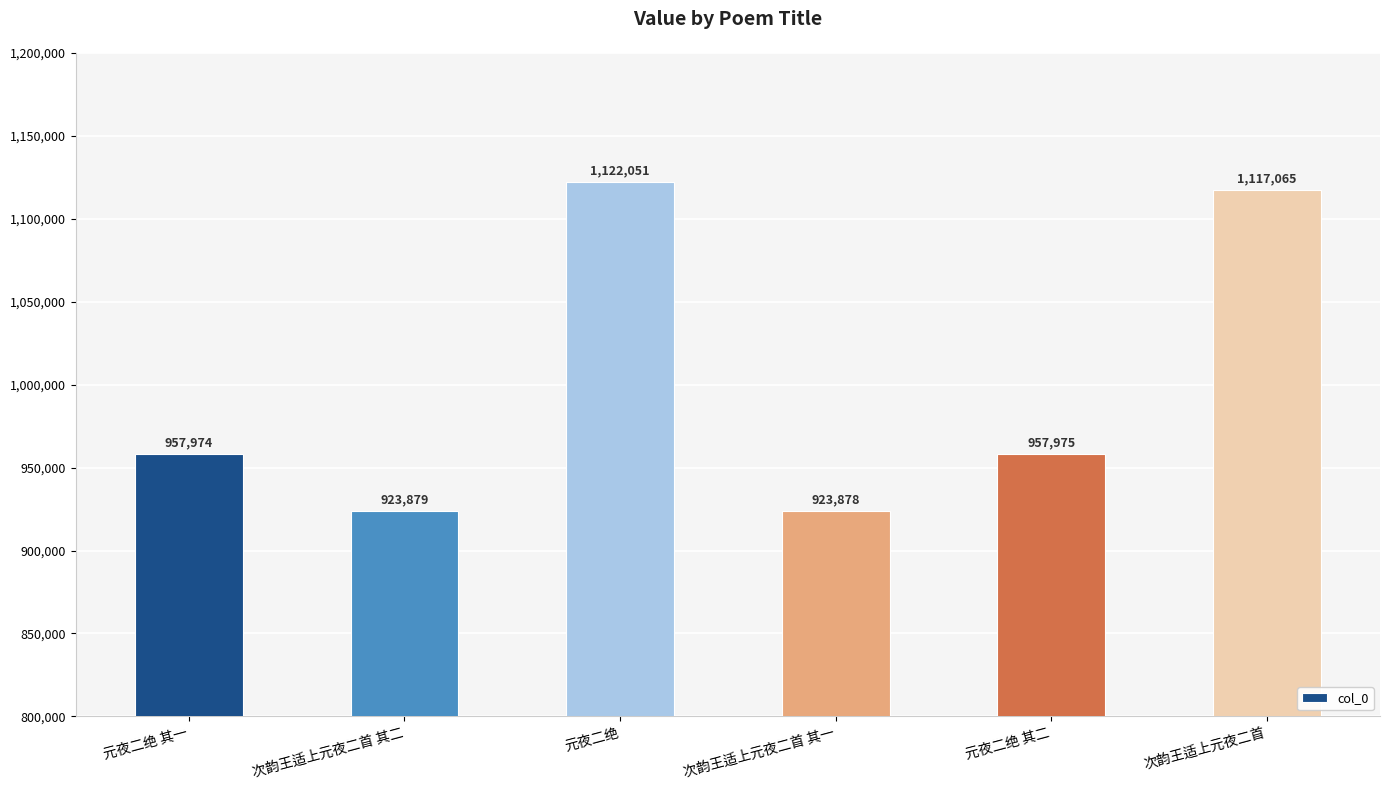

List the labels in order of value, smallest first.

次韵王适上元夜二首 其一, 次韵王适上元夜二首 其二, 元夜二绝 其一, 元夜二绝 其二, 次韵王适上元夜二首, 元夜二绝